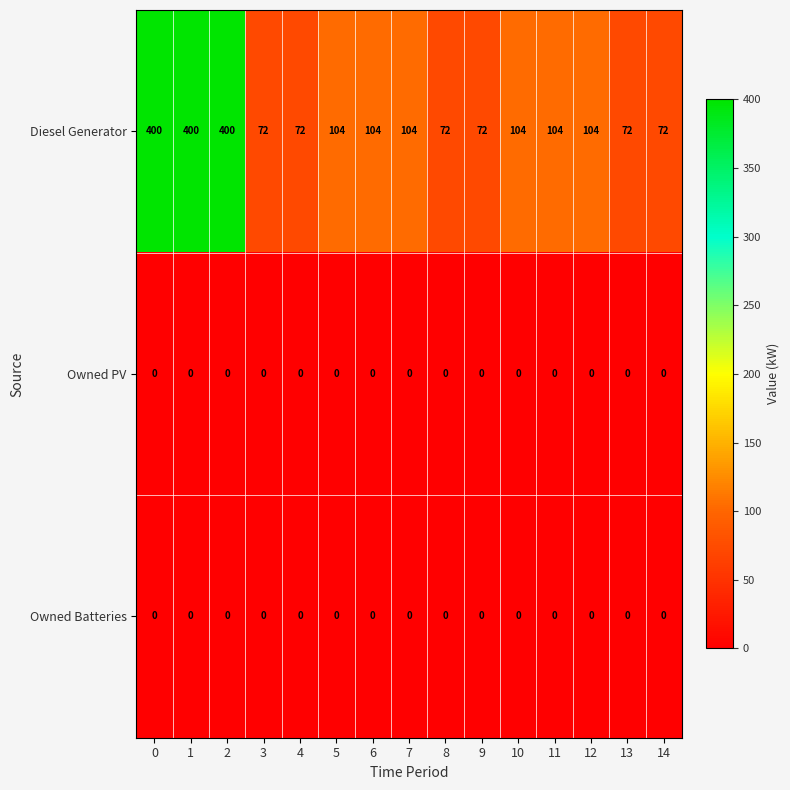

At how many categories does at least one series exceed 268?

3